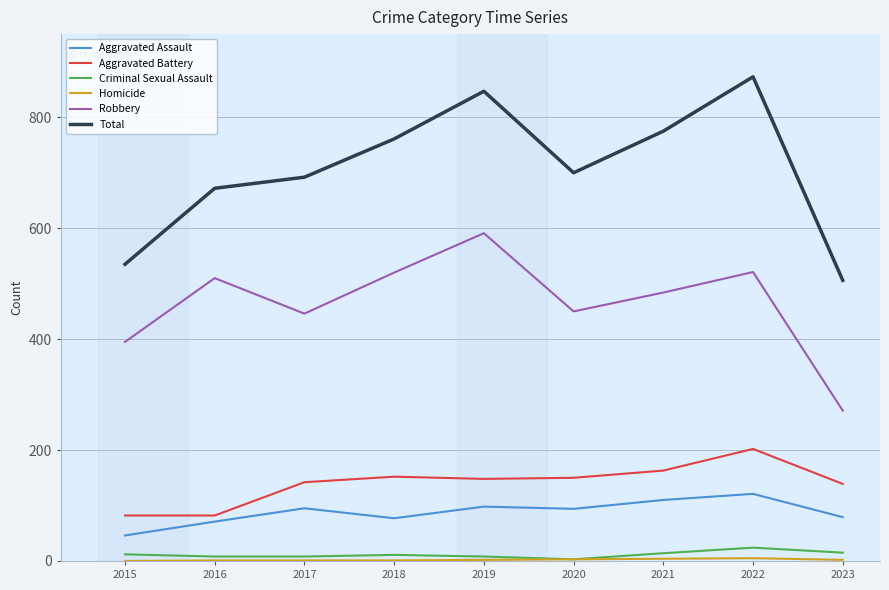

What is the highest value of the Total series?

873